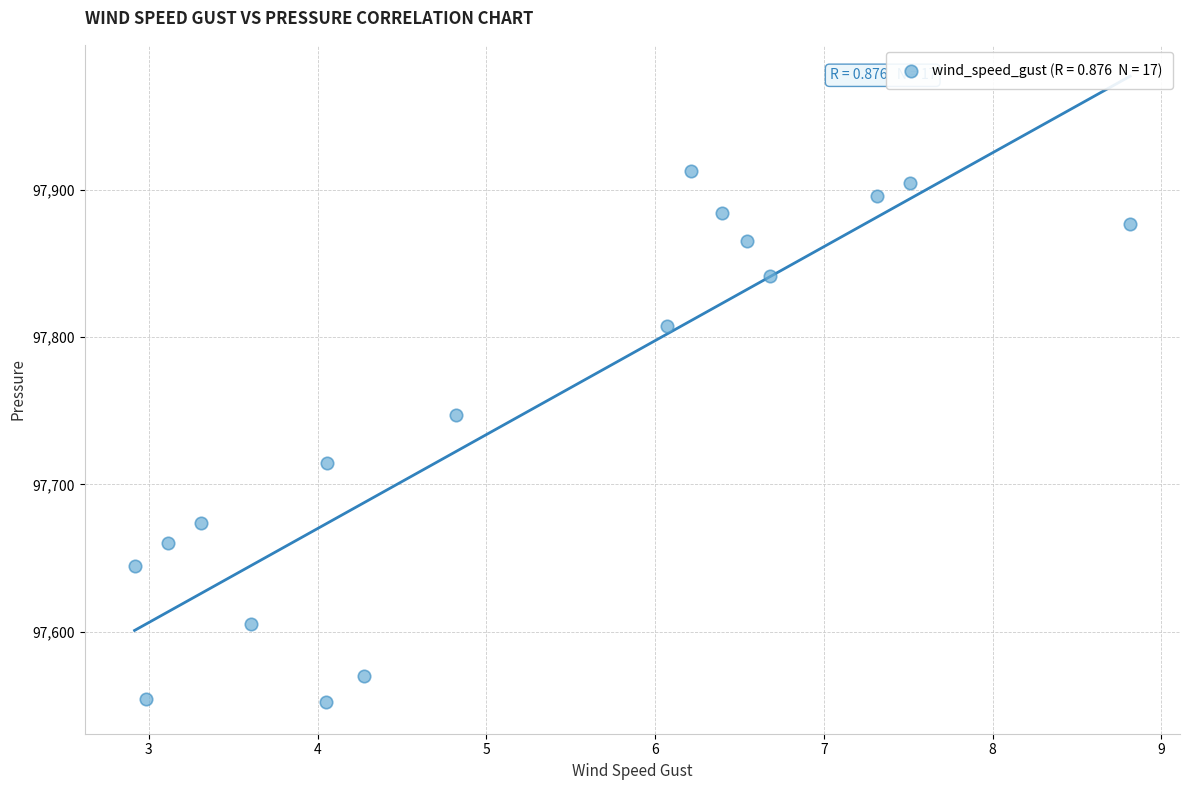

What is the range of X values (max minus min)?

5.9